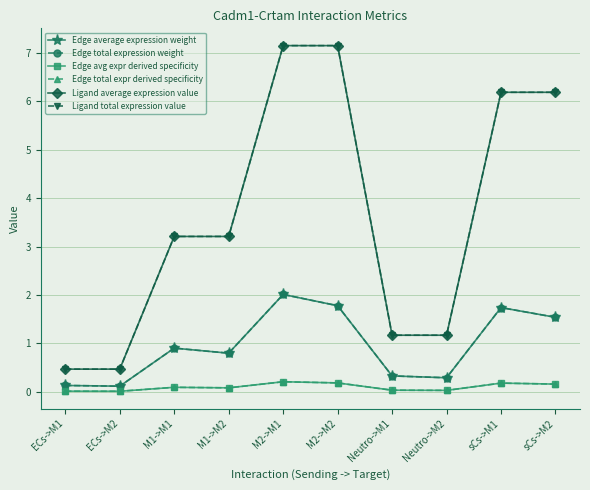

List the series in order of their peak value, lowest first.

Edge avg expr derived specificity, Edge total expr derived specificity, Edge average expression weight, Edge total expression weight, Ligand average expression value, Ligand total expression value